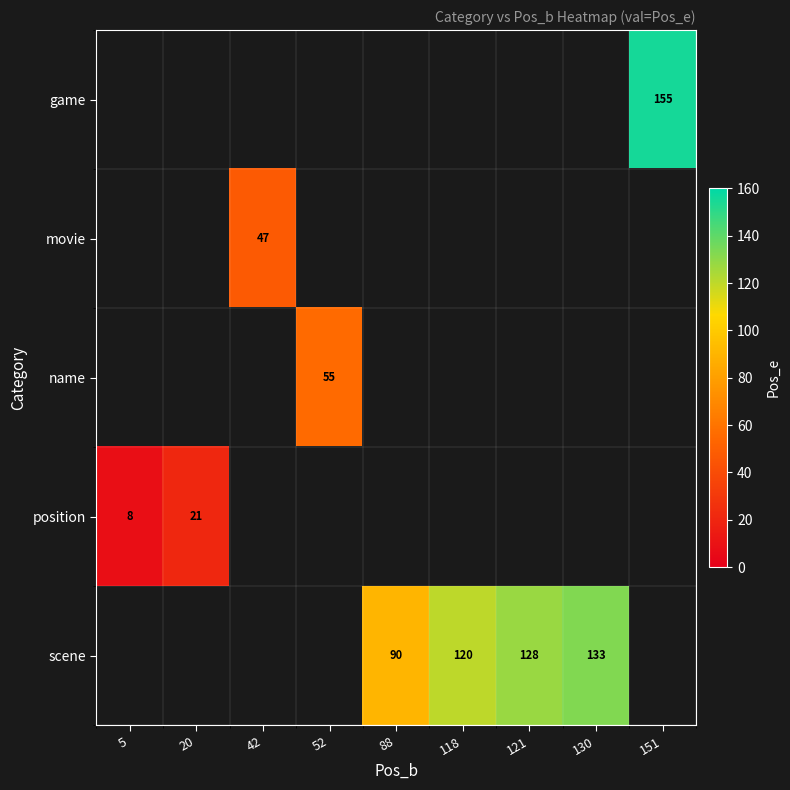

Which label corresponds to the largest value in the chart?

151